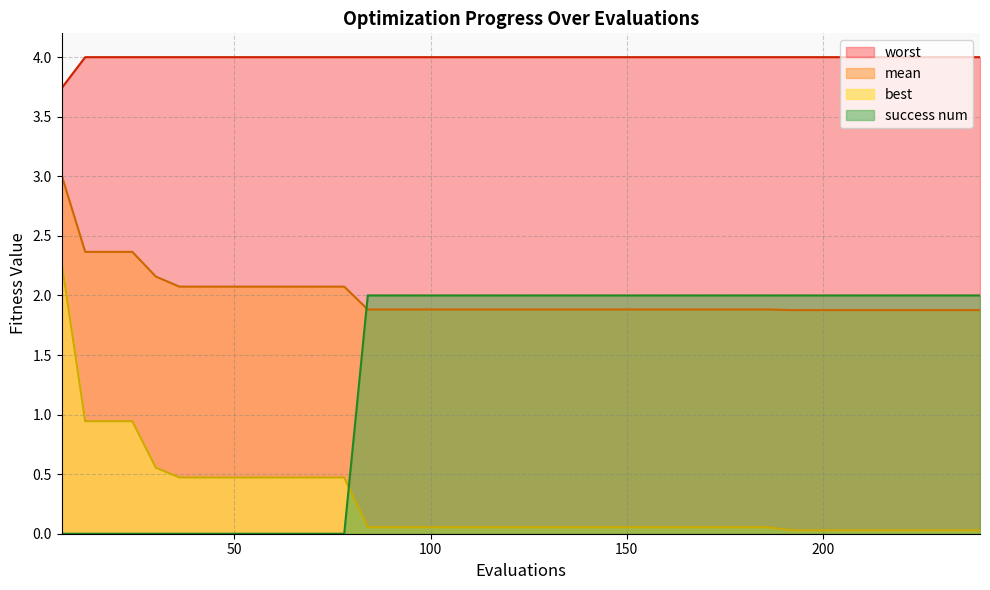

What is the greatest value displayed?

4.0